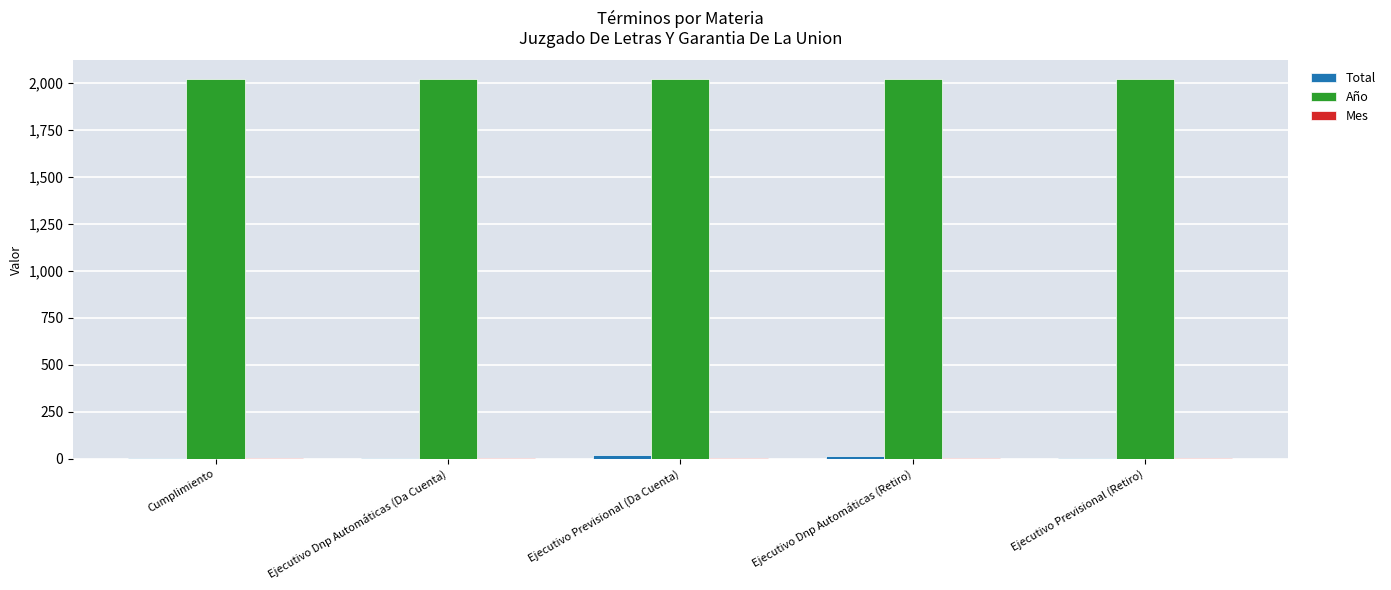

The Año series shows 2020 at Ejecutivo Dnp Automáticas (Retiro). True or false?

True